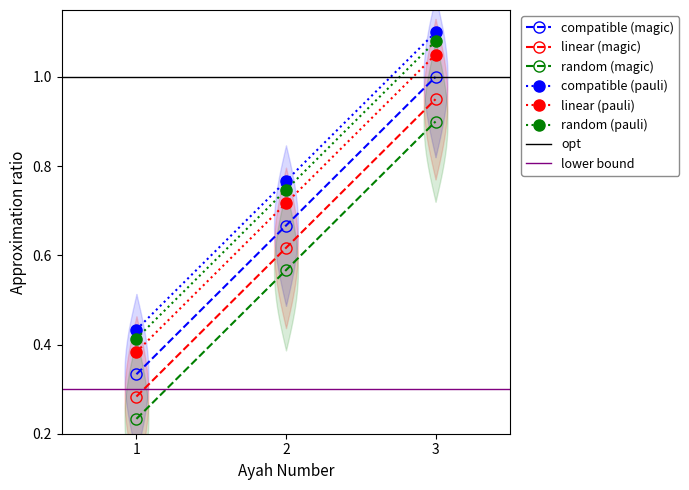

Which label corresponds to the smallest value in the chart?

1